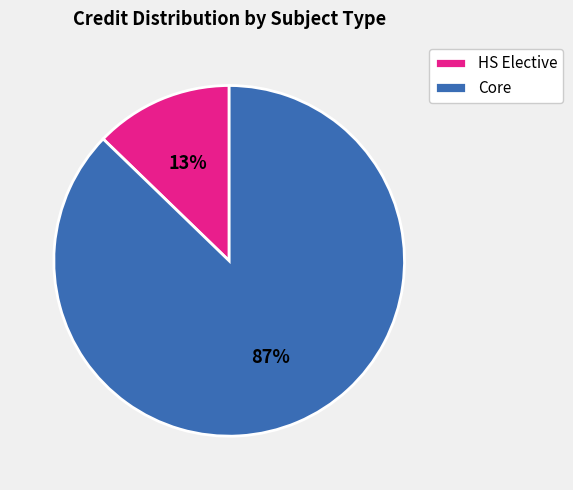

Which slice is the smallest?

HS Elective